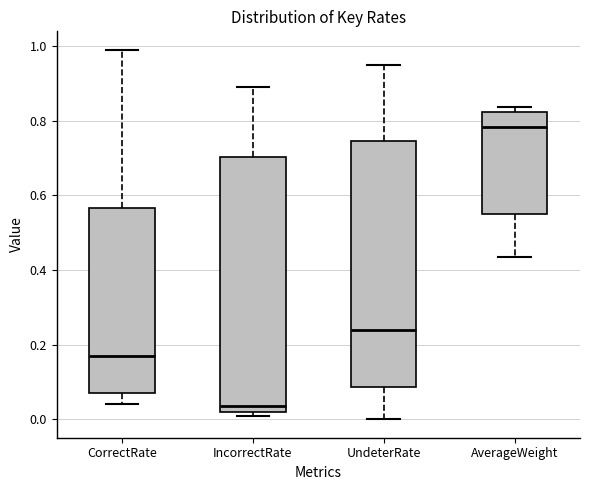

Reading left to right, read every box against the y-axis: the position of its median line, the range the box covers, and the ends of its whiskers. The values are not printed on the chart, so give them approximately, as read against the axis.

CorrectRate: median 0.18, box 0.08 to 0.56, whiskers 0.04 to 1.00
IncorrectRate: median 0.04, box 0.02 to 0.70, whiskers 0.02 (just below the box's lower edge) to 0.90
UndeterRate: median 0.24, box 0.08 to 0.74, whiskers 0.00 to 0.96
AverageWeight: median 0.78, box 0.56 to 0.82, whiskers 0.44 to 0.84